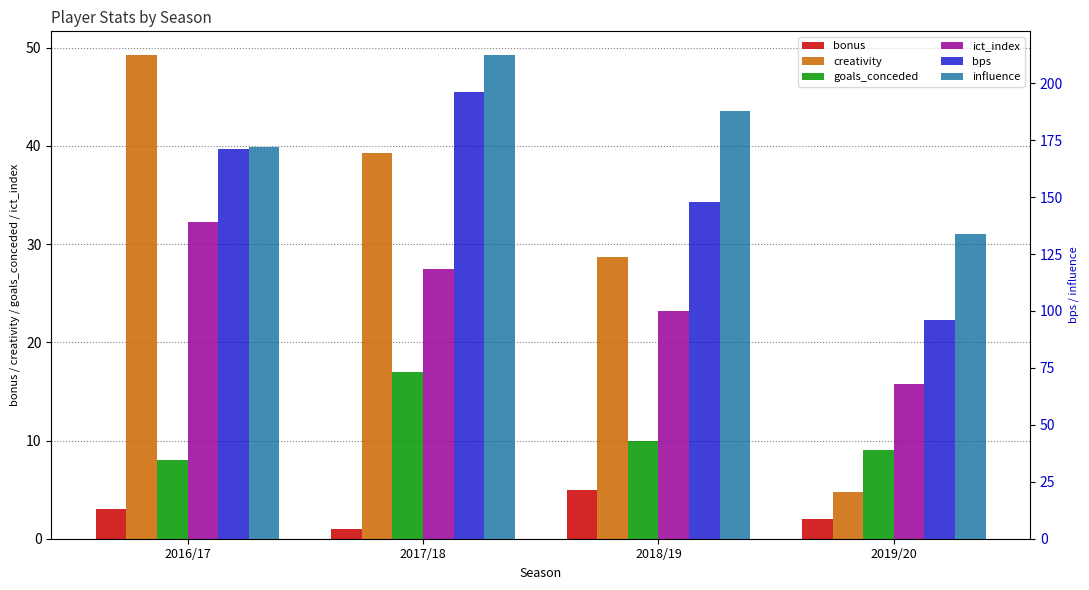

Between 2019/20 and 2018/19, which is larger?

2018/19